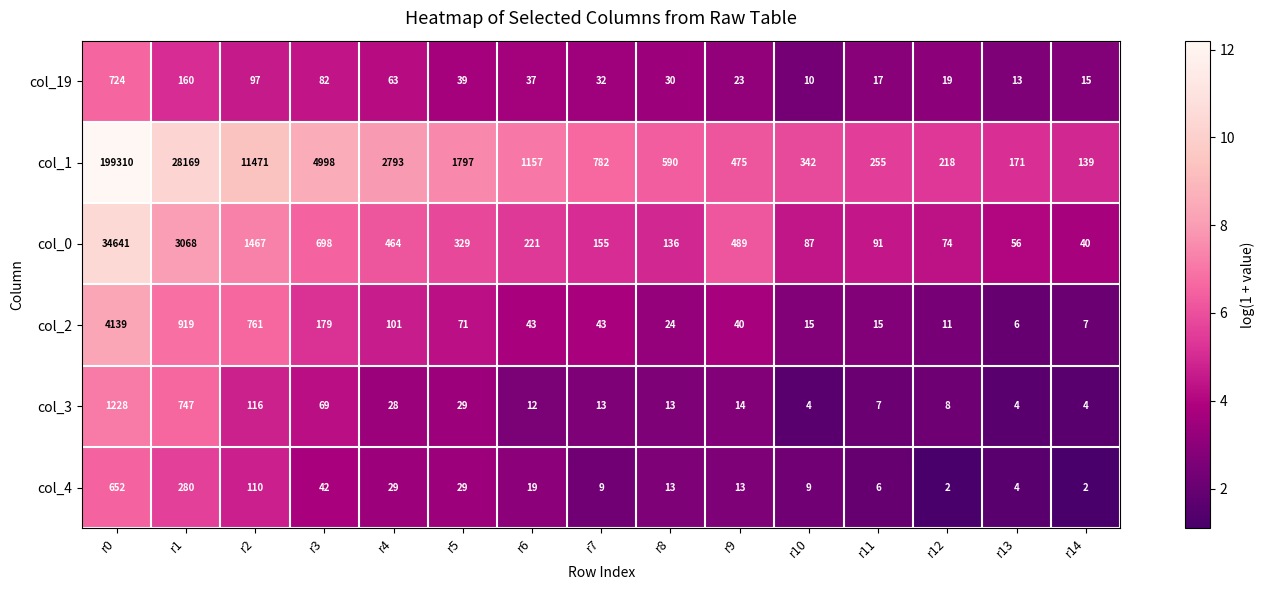

What is the minimum value for col_0?

40